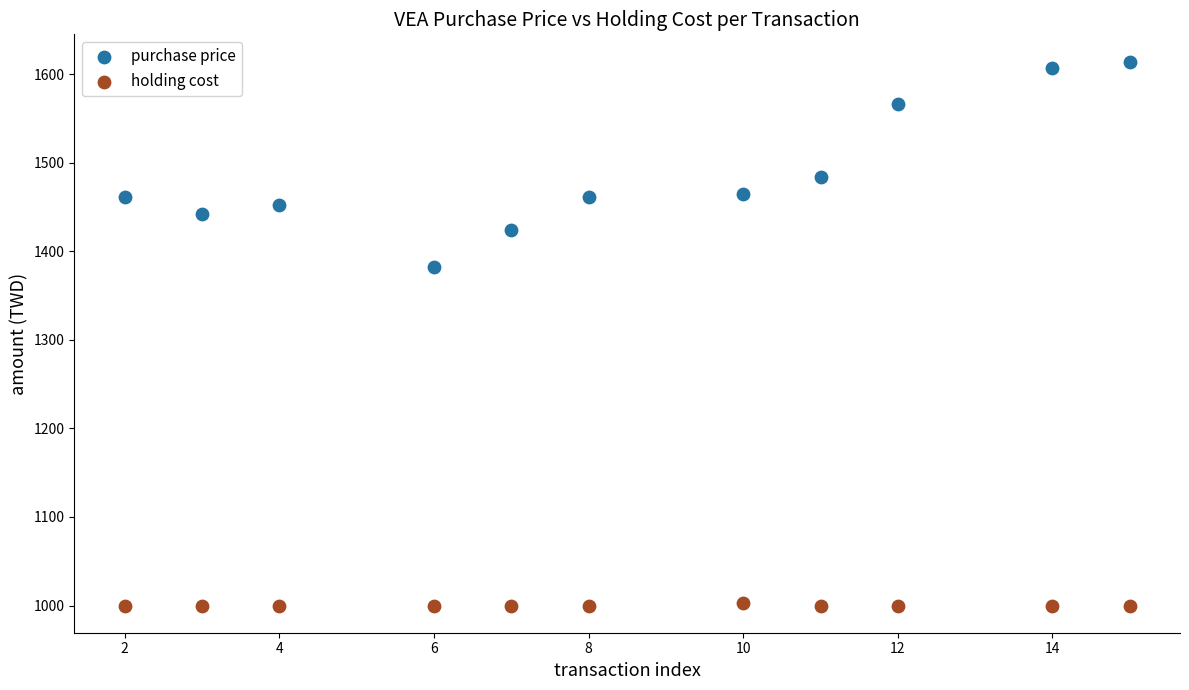

Across all series, what Y value is closest to 1307?

1382.8